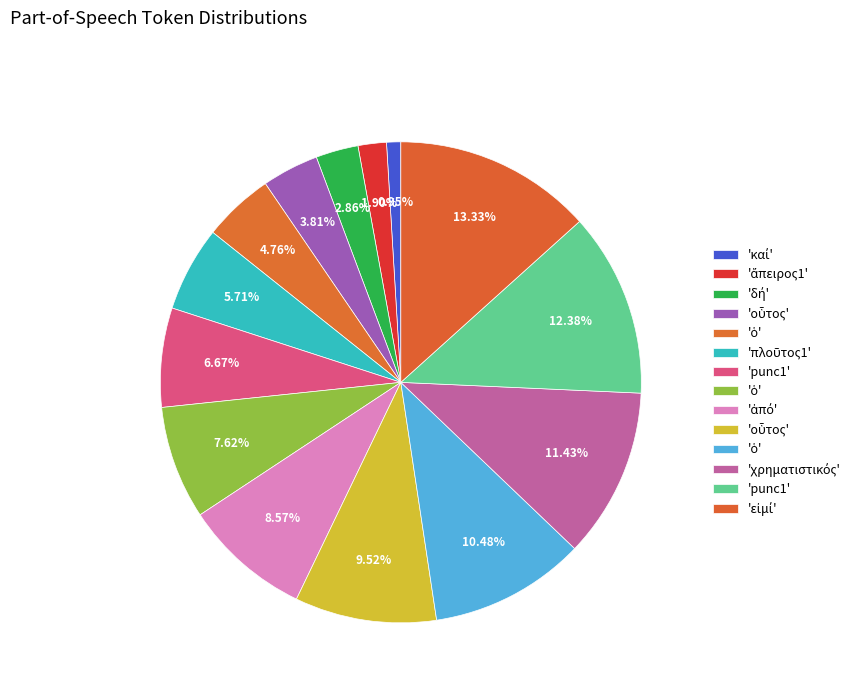

How many segments does this pie chart have?

14